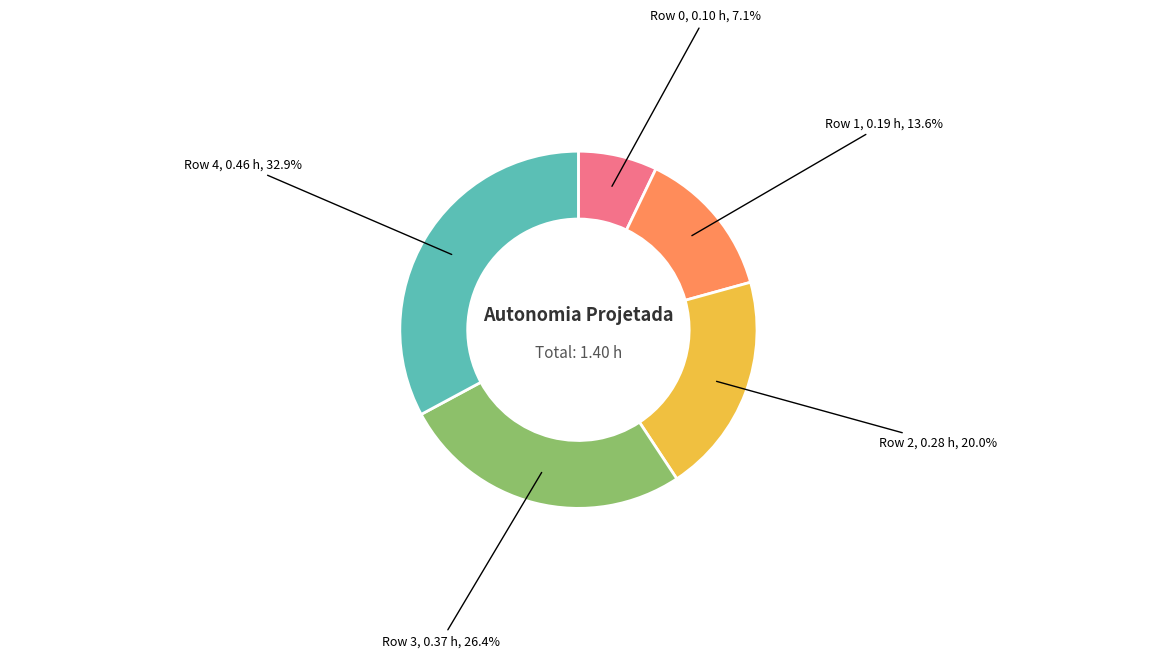

Is there any slice that represents more than half of the pie?

No